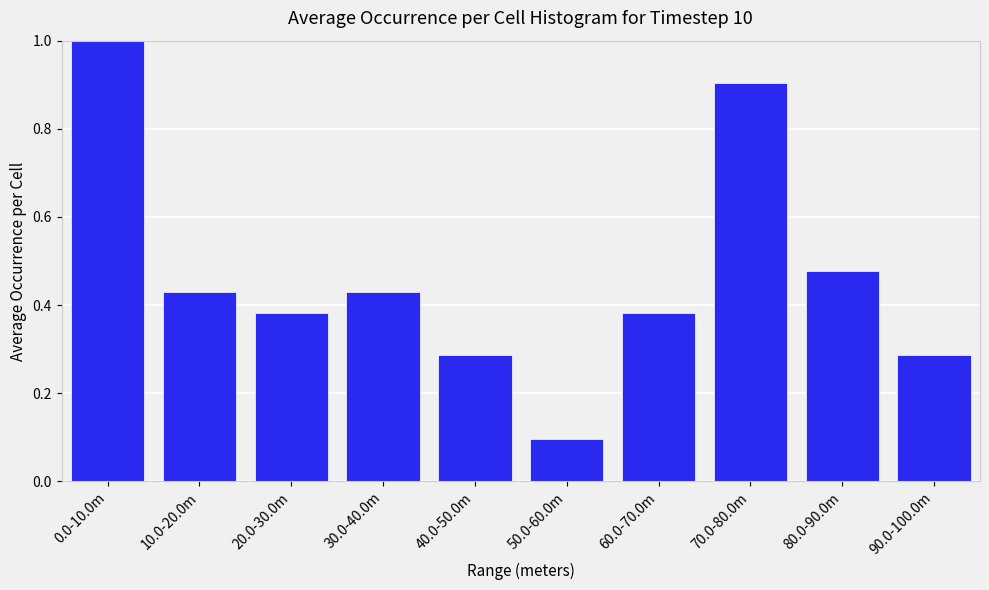

What is the greatest value displayed?

1.0